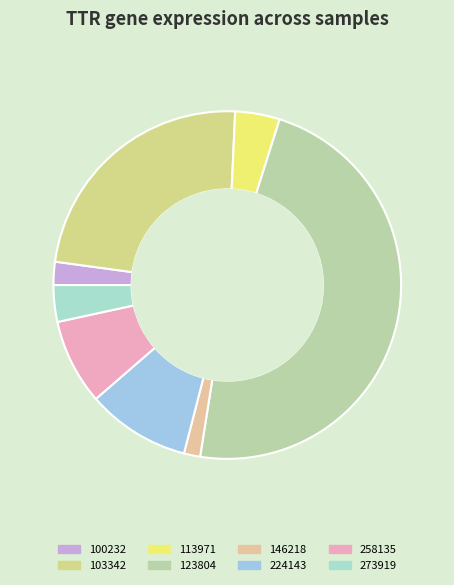

Combined, what portion of the pie is 273919 and 258135?

11.4%